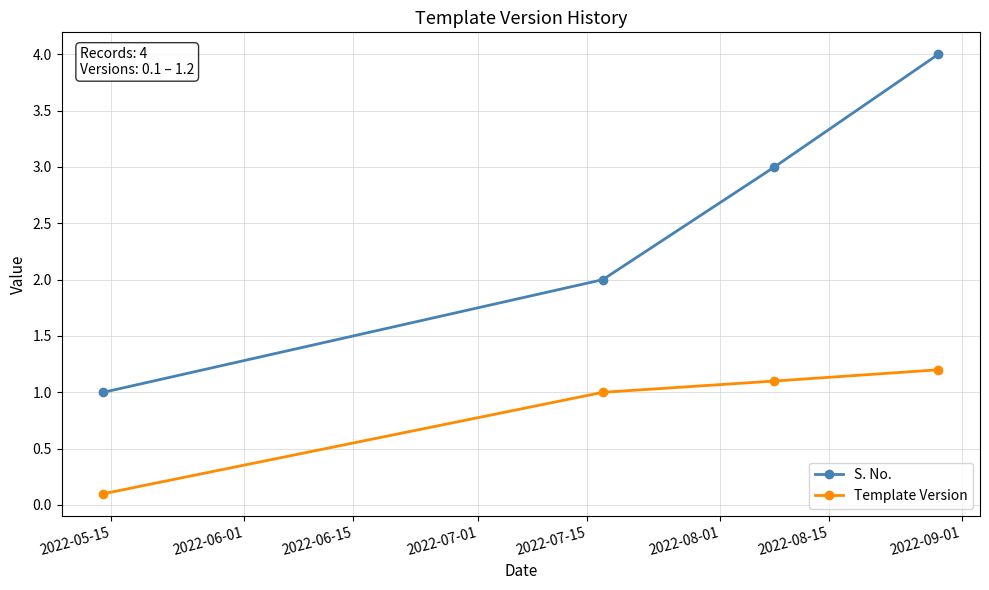

Reading left to right, list all the values displayed in this chart.

S. No.: 1.0	2.0	3.0	4.0
Template Version: 0.1	1.0	1.1	1.2